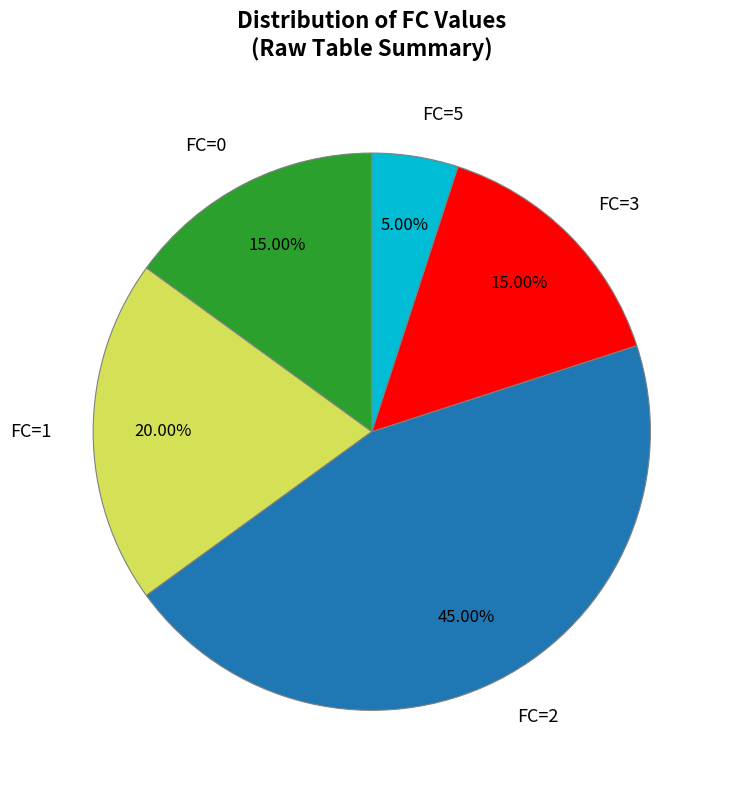

Count the number of slices in the pie.

5